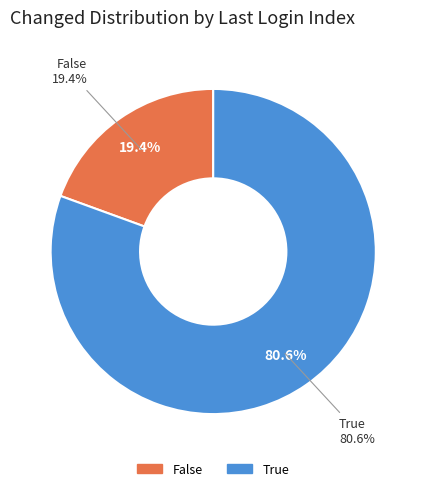

Is False the majority of the pie?

No